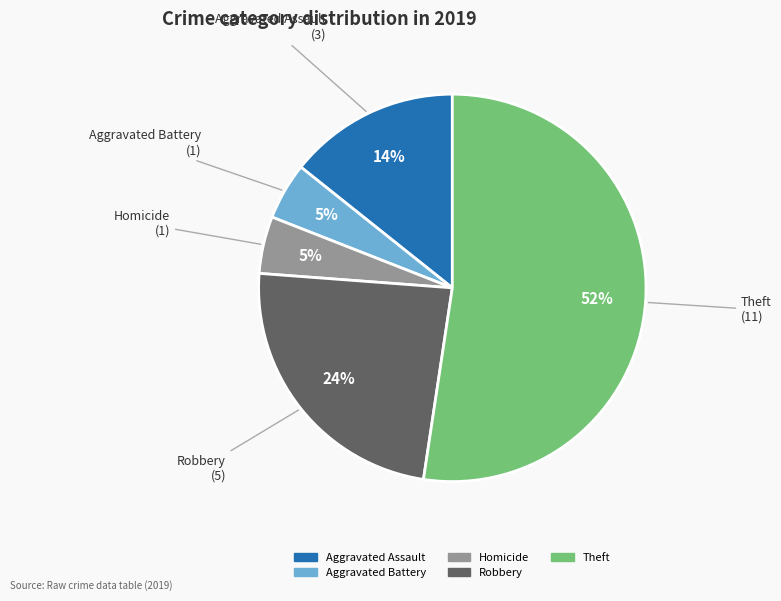

To the nearest percent, what is the average slice percentage?

20%